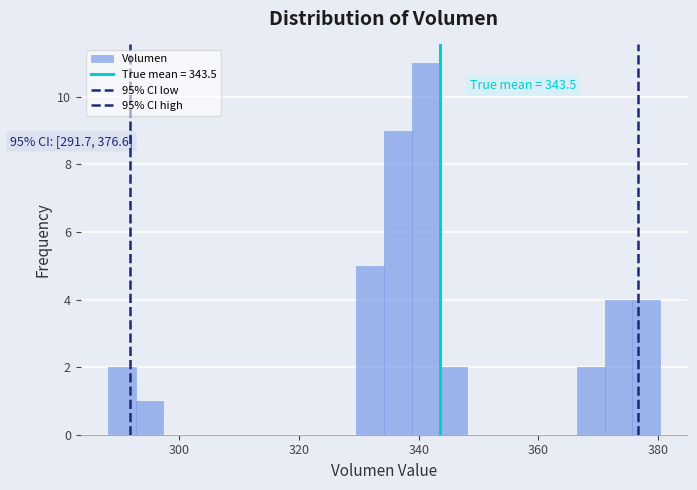

Around what value on the x-axis is the tallest bar? Give the approximate position of its centre, as read against the axis.

342